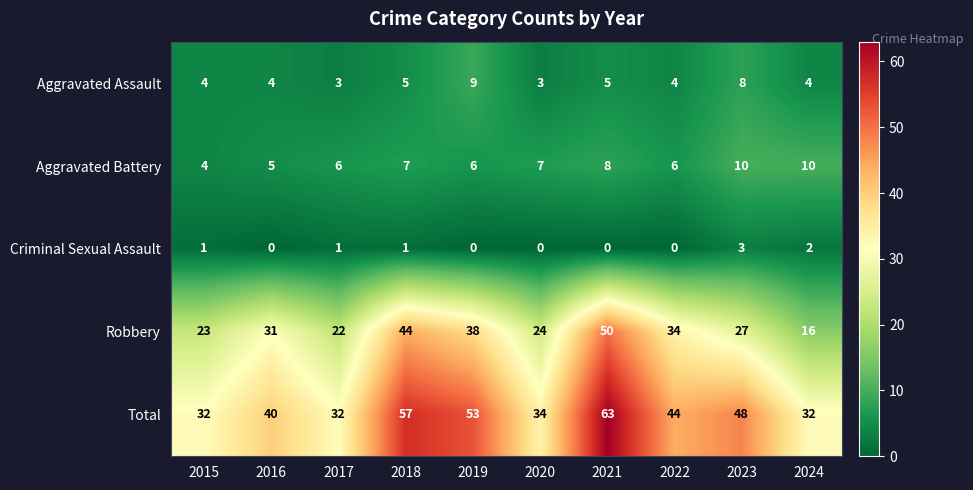

Which series has the widest spread of values?

Robbery